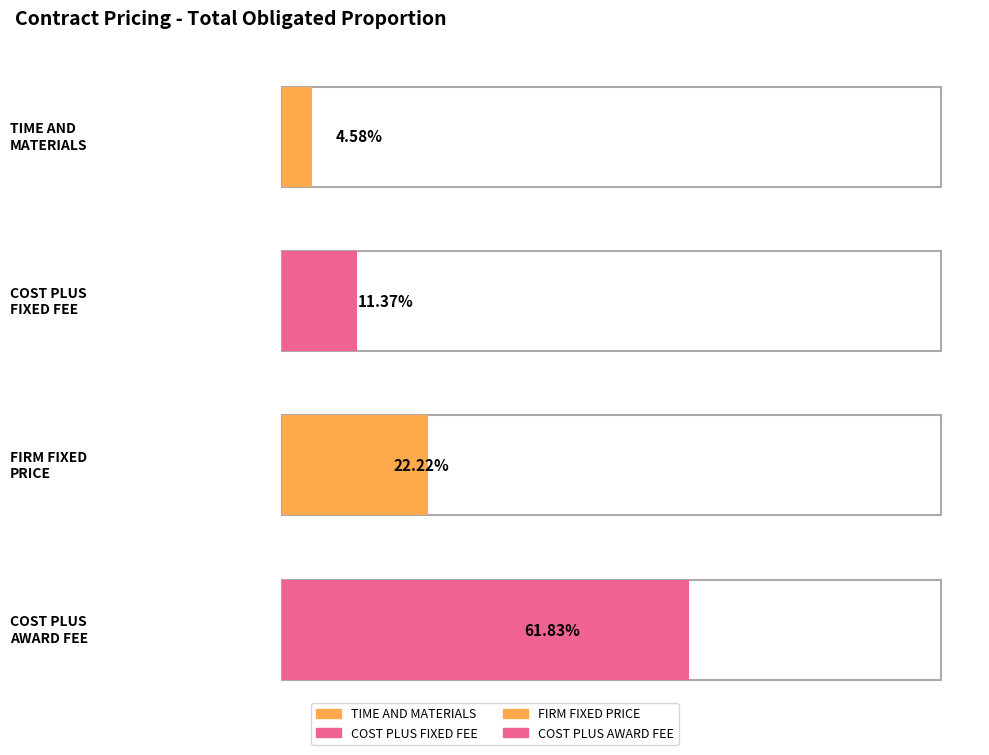

What is the minimum value for total_dollars_obligated_sum?

502104679.0